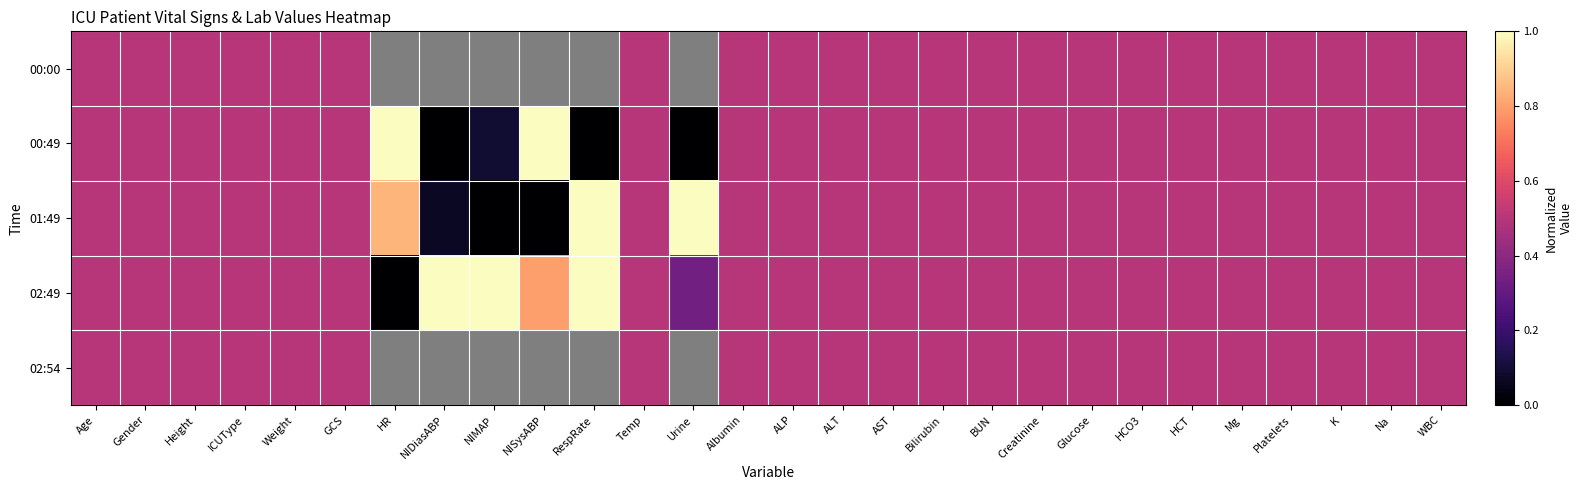

What is the maximum value for 02:49?

1.0